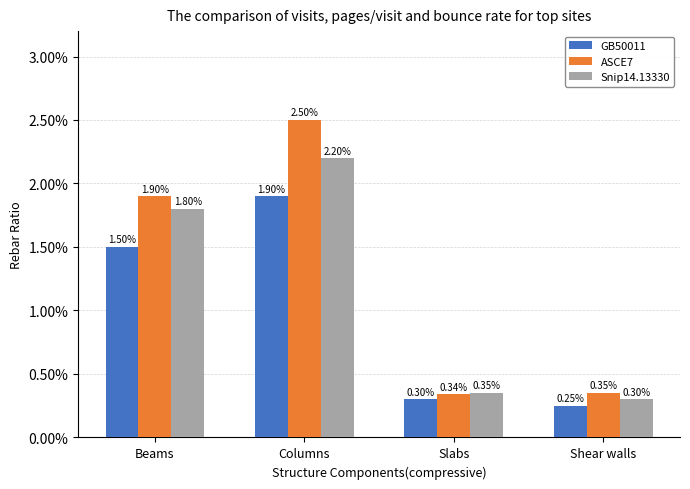

How many groups of bars are there?

4